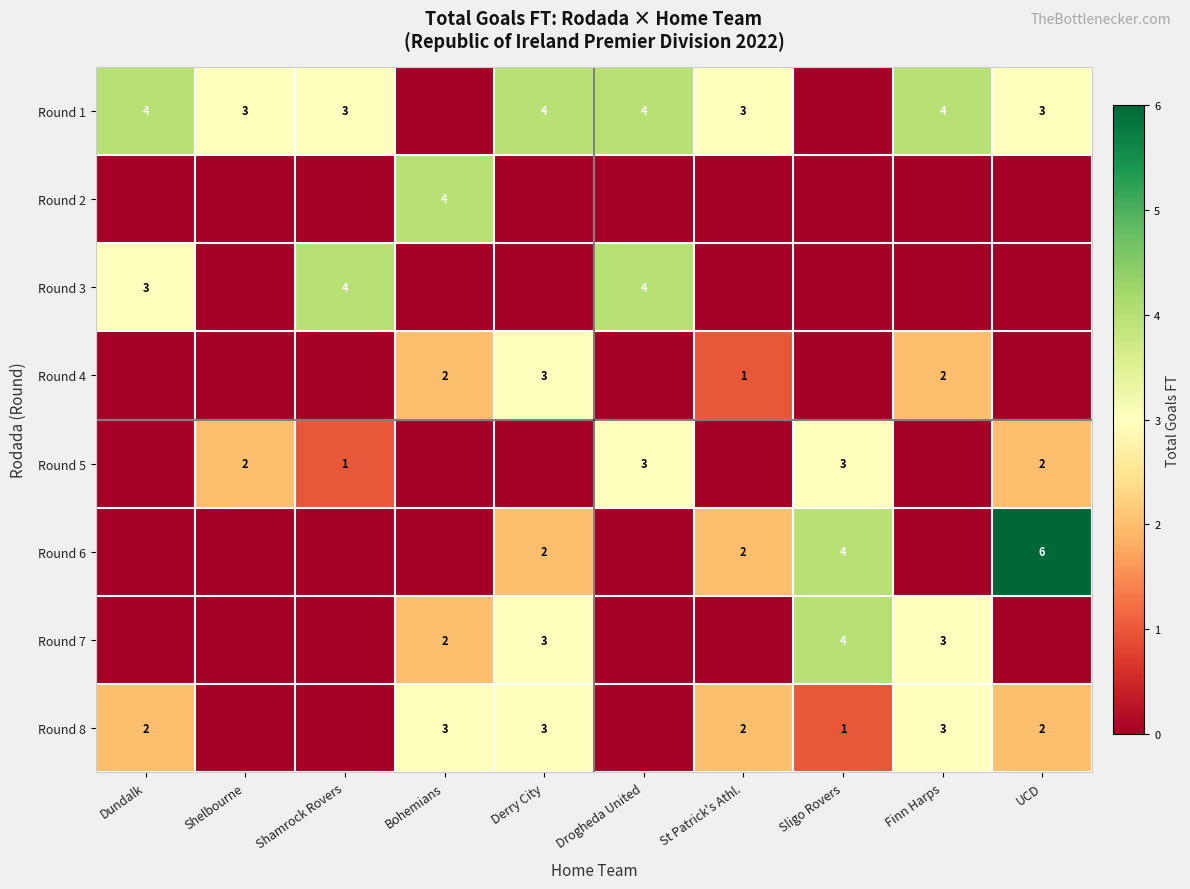

Is the value of Round 7 at Finn Harps greater than the value of Round 5 at UCD?

Yes